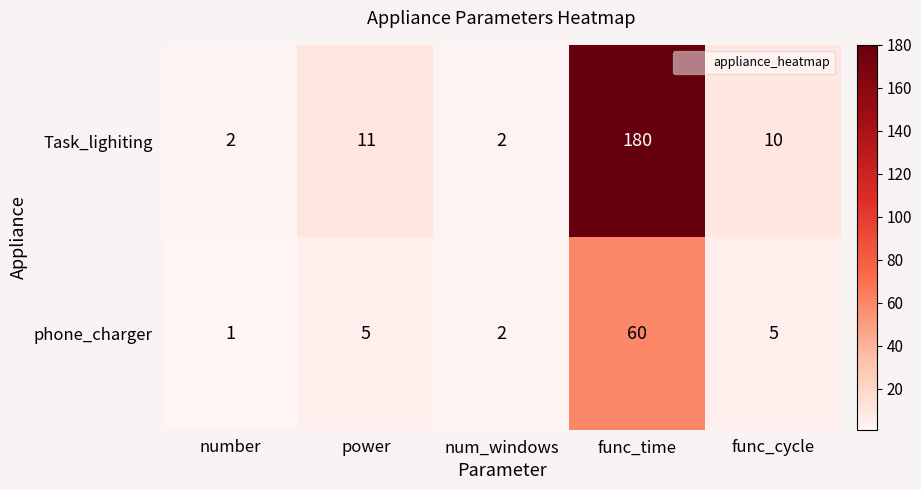

Which series changed the most between number and func_time?

Task_lighiting